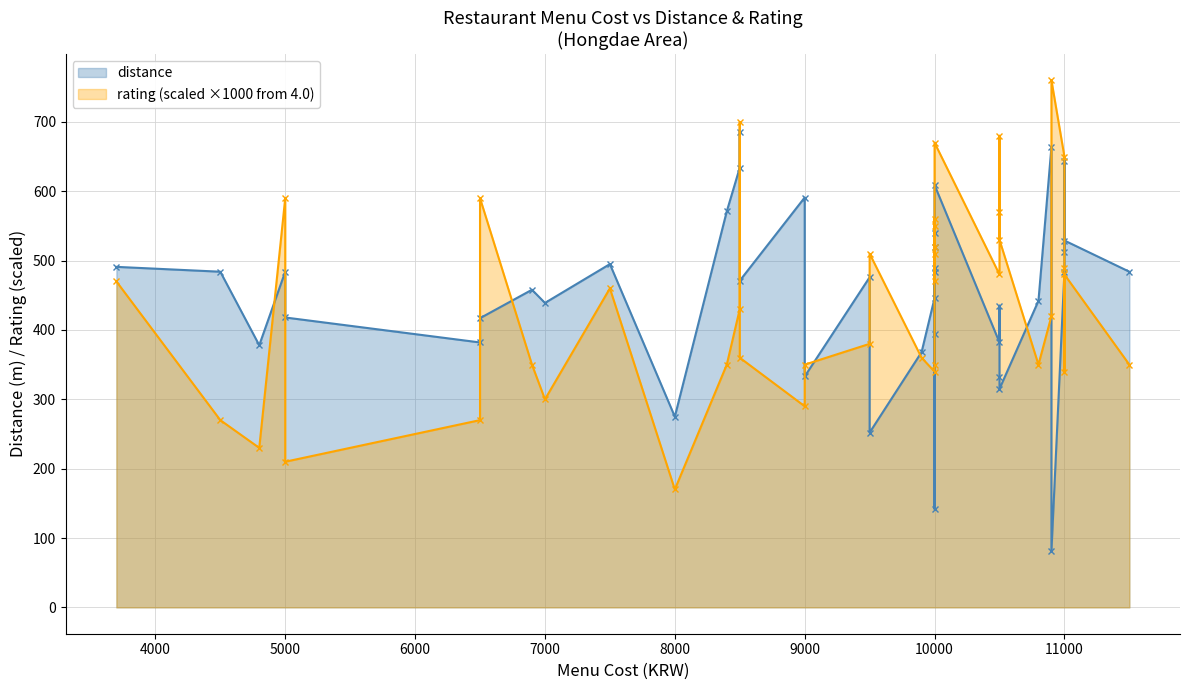

Rank the categories by rating value from highest to lowest.

1, 20, 32, 28, 0, 23, 36, 6, 11, 21, 3, 2, 4, 15, 19, 8, 35, 17, 24, 16, 25, 26, 14, 9, 34, 7, 10, 13, 18, 22, 29, 30, 31, 12, 27, 37, 39, 38, 33, 5